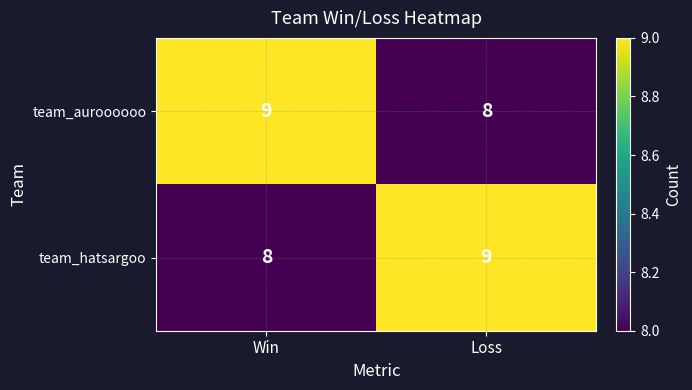

What is the total value across all series at Win?

17